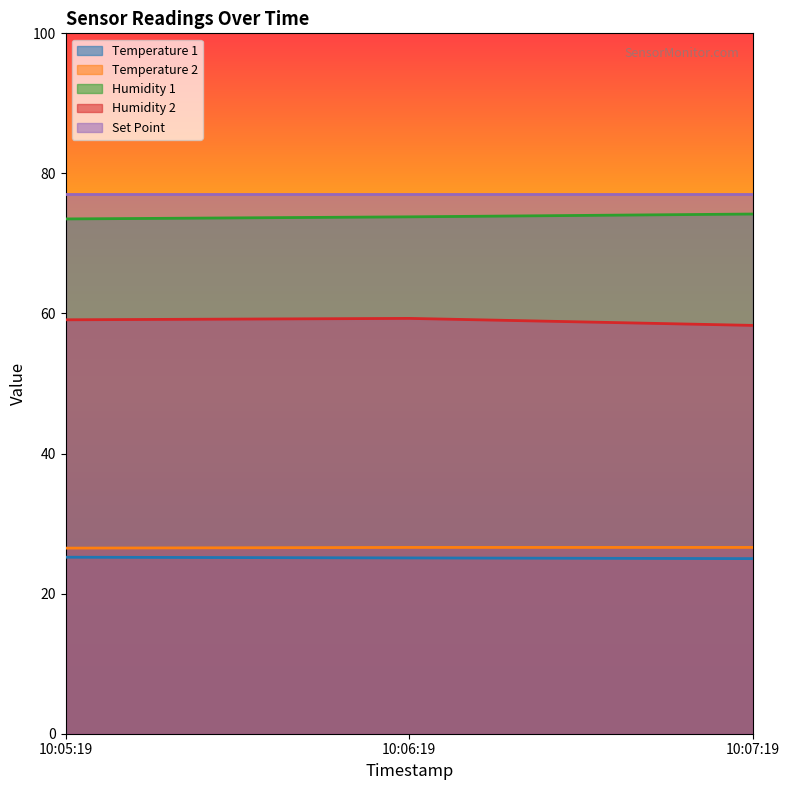

What is the lowest value of the Temperature 1 series?

25.0